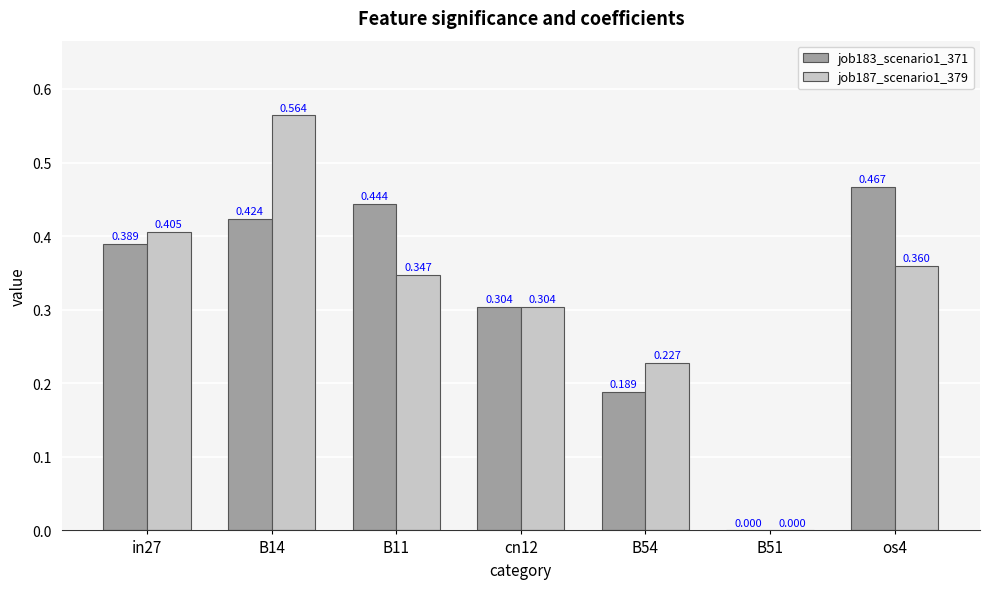

What is the difference between the maximum and minimum values in the job183_scenario1_371 series?

0.5